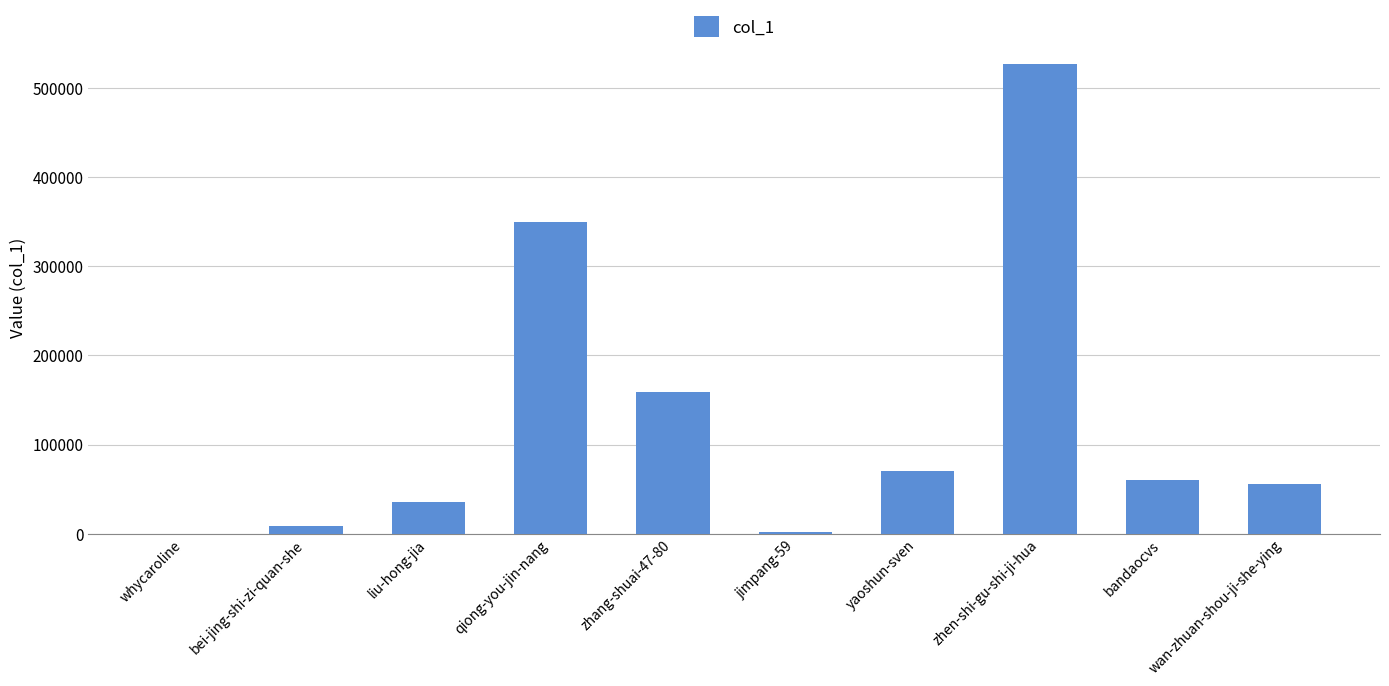

The value at zhen-shi-gu-shi-ji-hua is 747257. True or false?

False